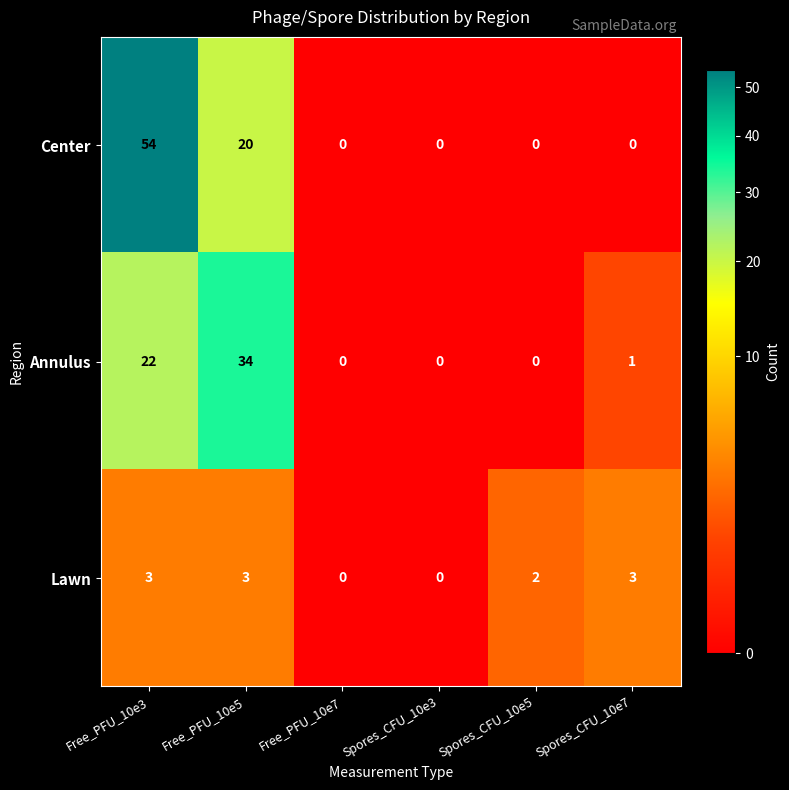

At which category does the chart reach its peak across all series?

Free_PFU_10e3